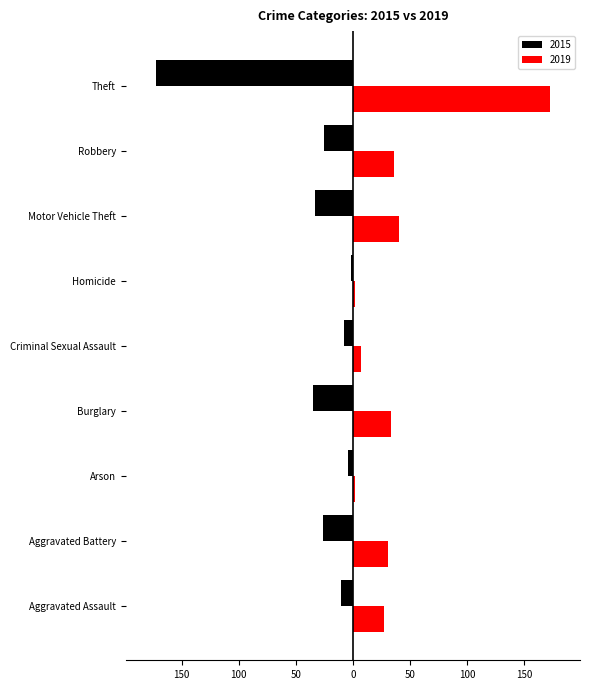

The 2019 series shows 7 at Criminal Sexual Assault. True or false?

True